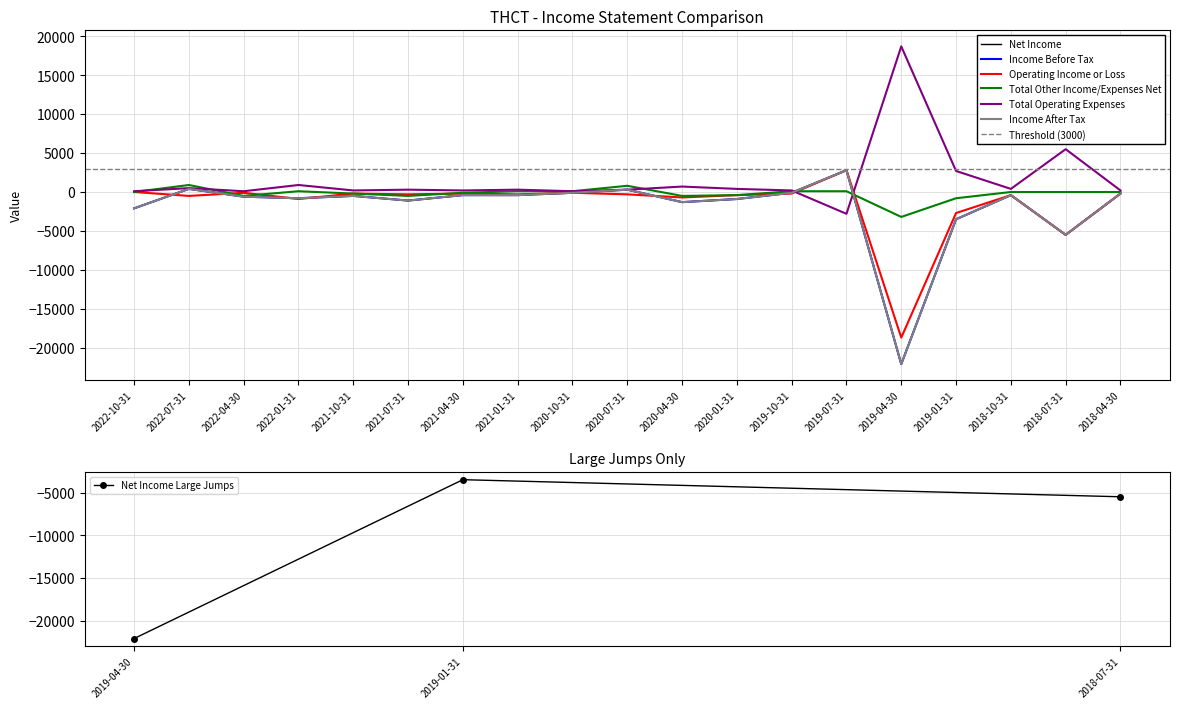

Does the chart display data point markers on the line(s)?

No